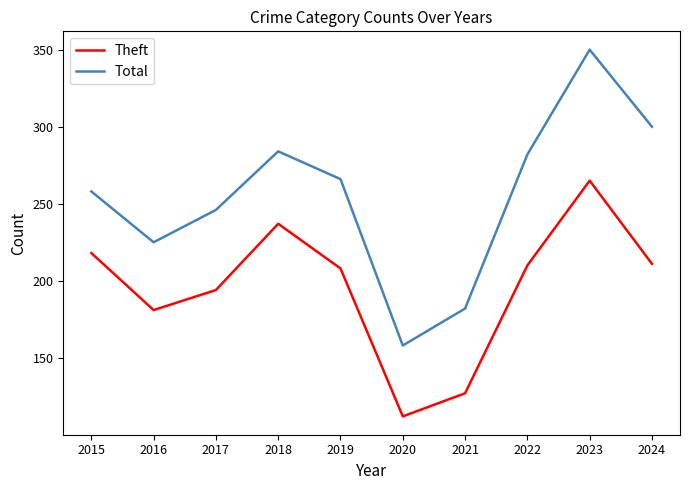

What is the difference between the maximum and minimum values in the Theft series?

153